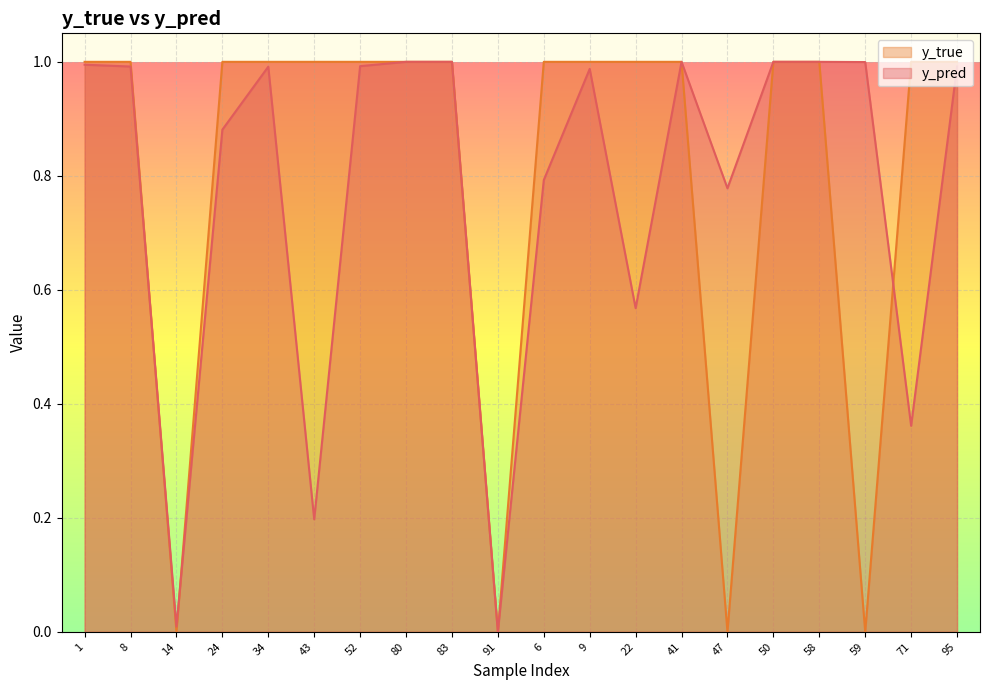

What is the label of the 13th point from the left?

22